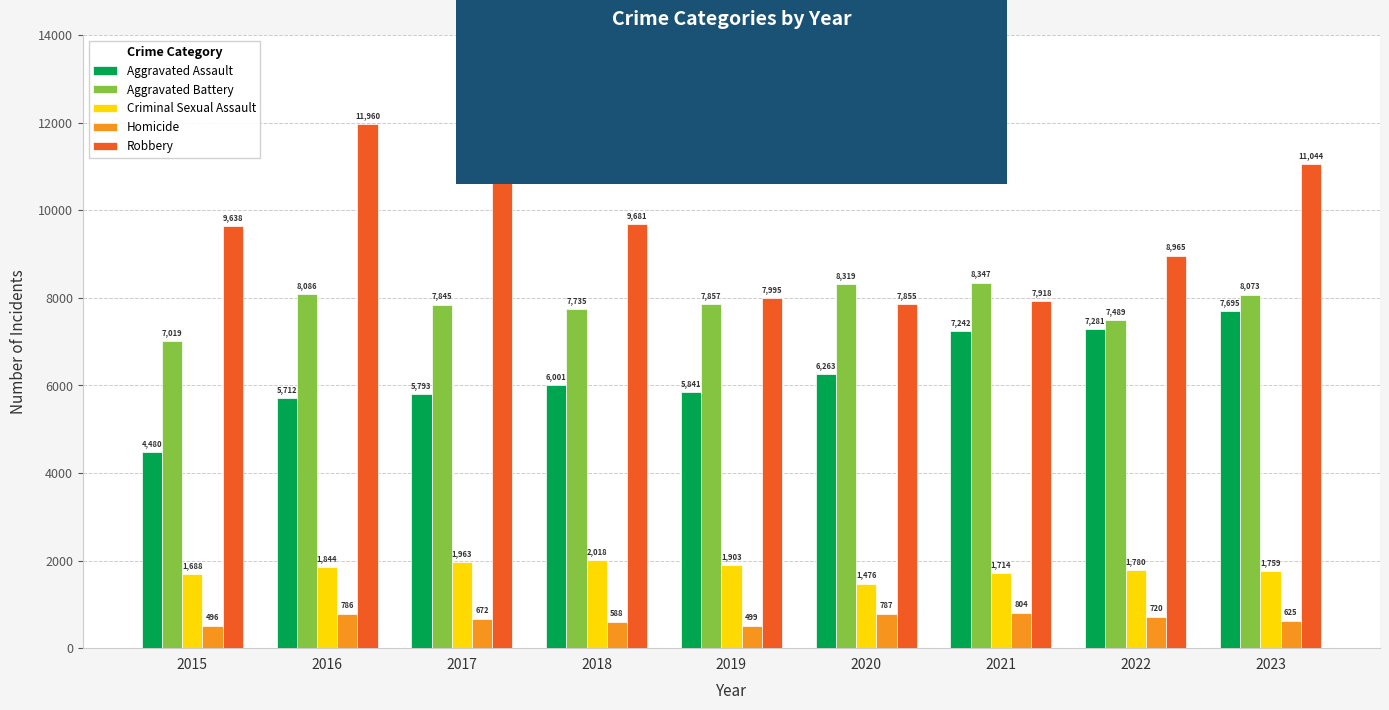

What is the difference between the maximum and minimum values in the Aggravated Assault series?

3215